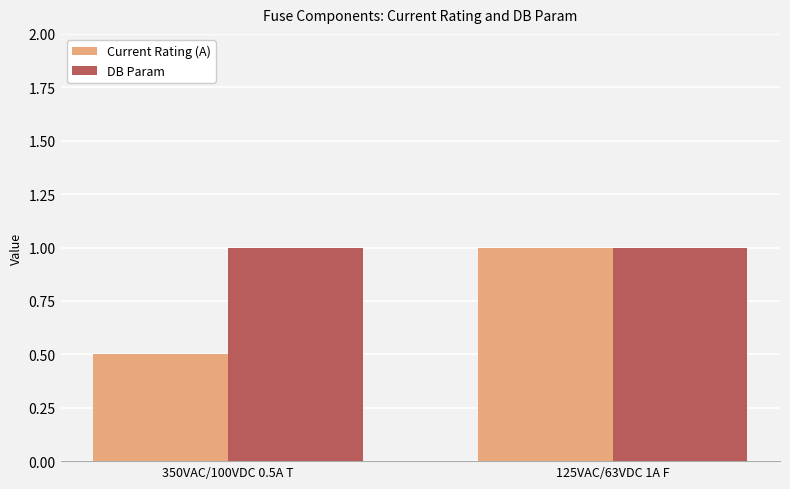

Reading right to left, extract all data points from this chart.

Current Rating (A): 1.0	0.5
DB Param: 1.0	1.0